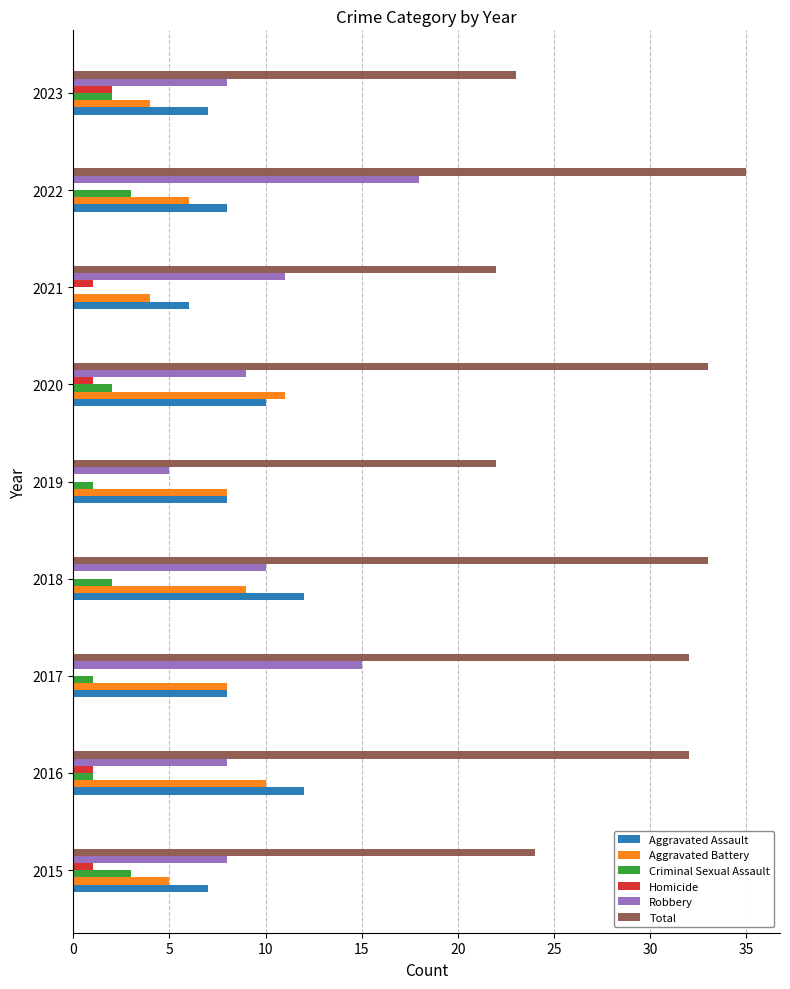

True or false: Total has a value of 32 at 2016.

True